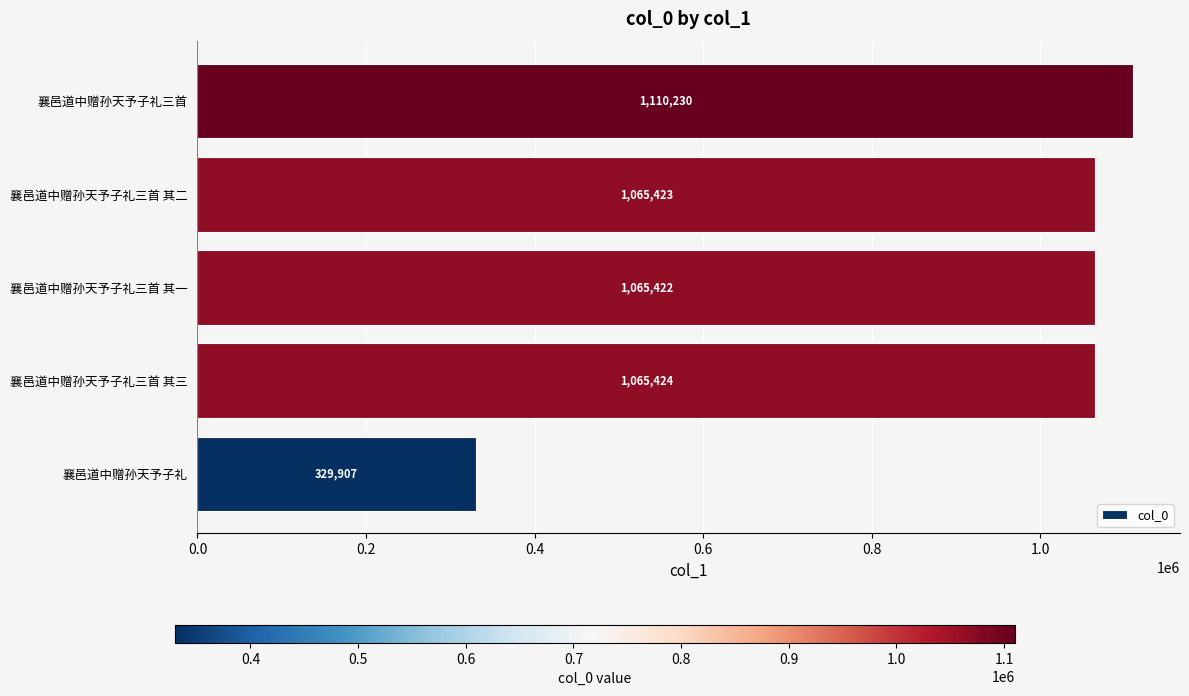

What is the change in value from 襄邑道中赠孙天予子礼三首 其一 to 襄邑道中赠孙天予子礼三首?

+44808